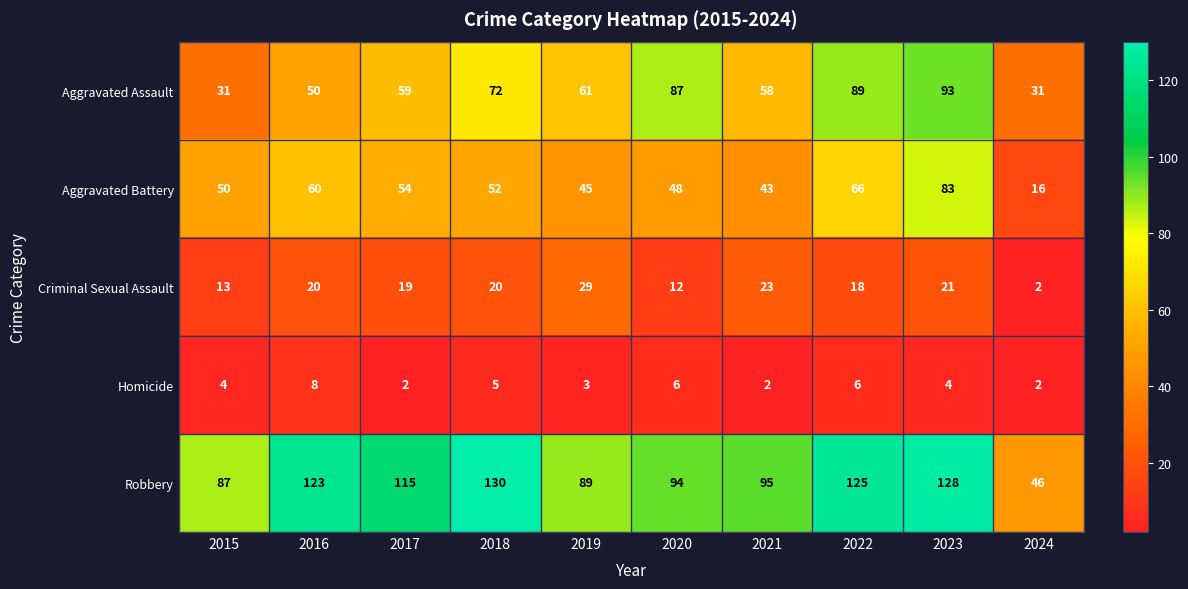

True or false: Homicide has a value of 2 at 2023.

False